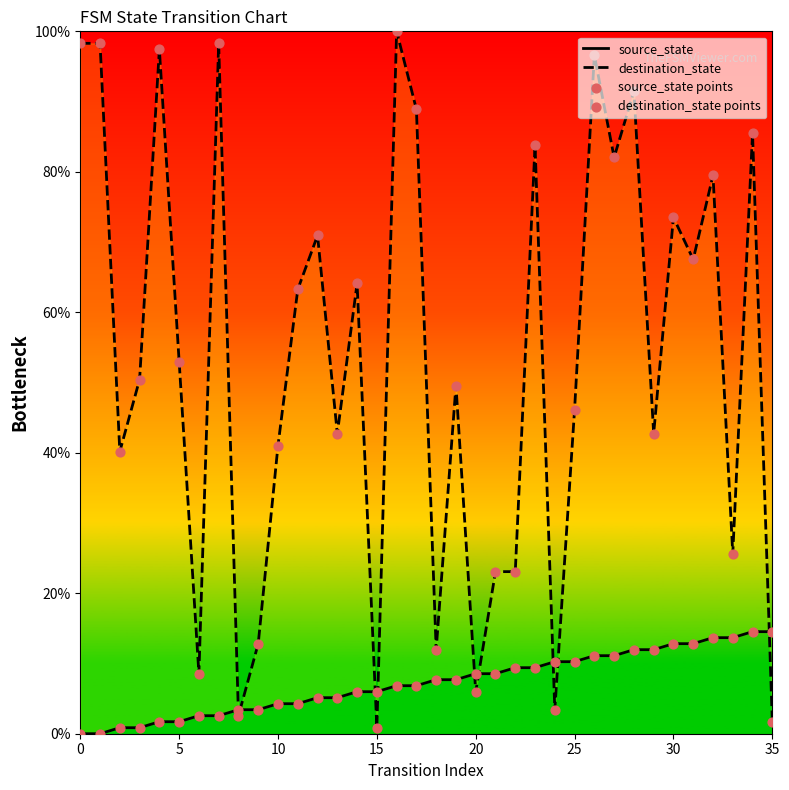

Which series has the largest total across all categories?

destination_state